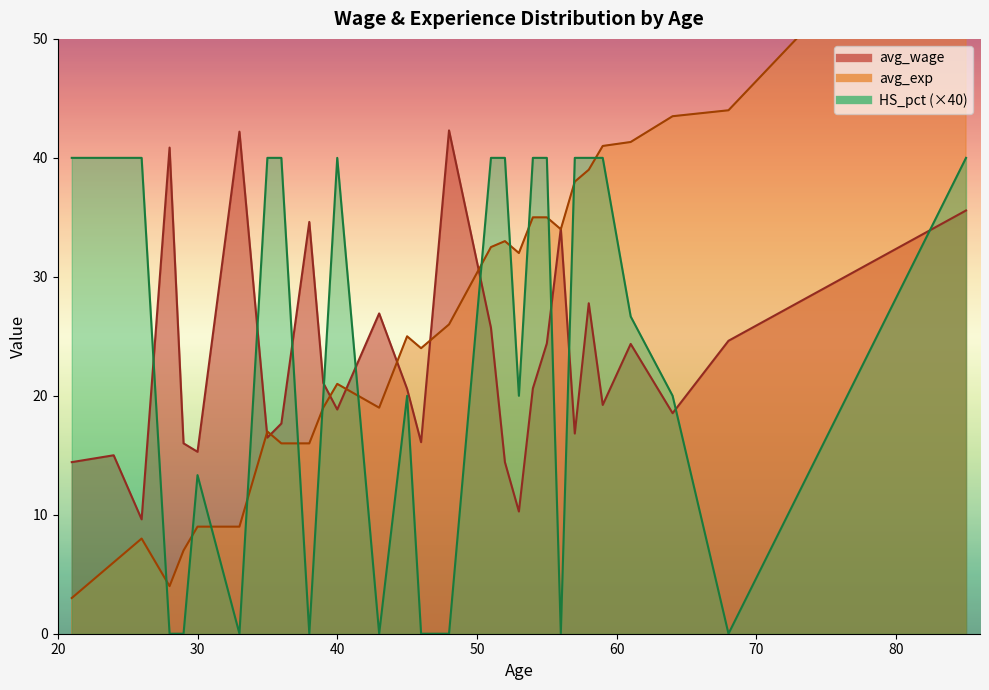

At which label does avg_wage reach its peak?

48